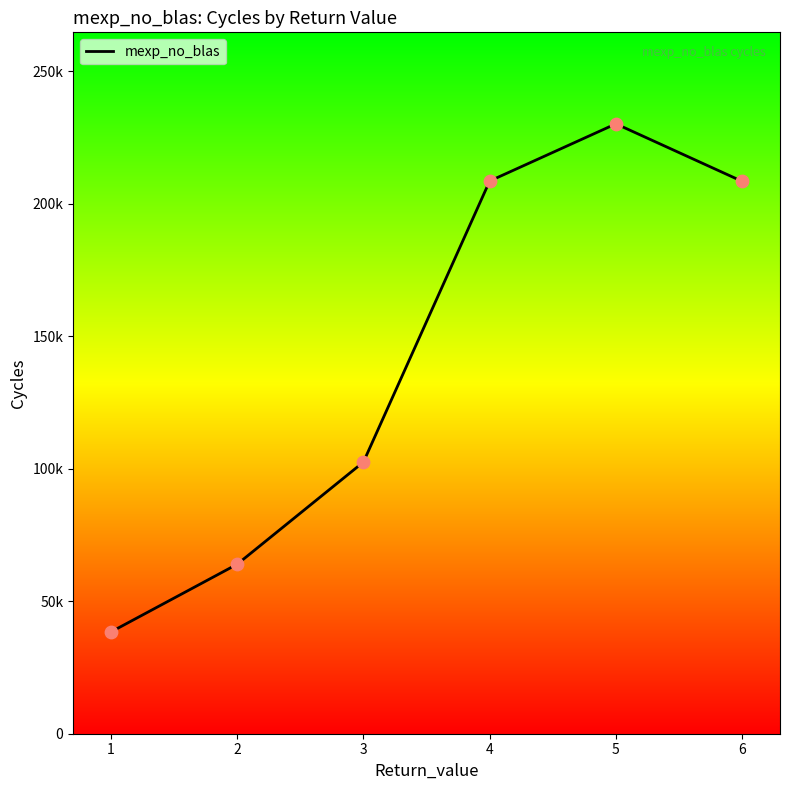

What is the change in value from 5 to 6?

-21706.0